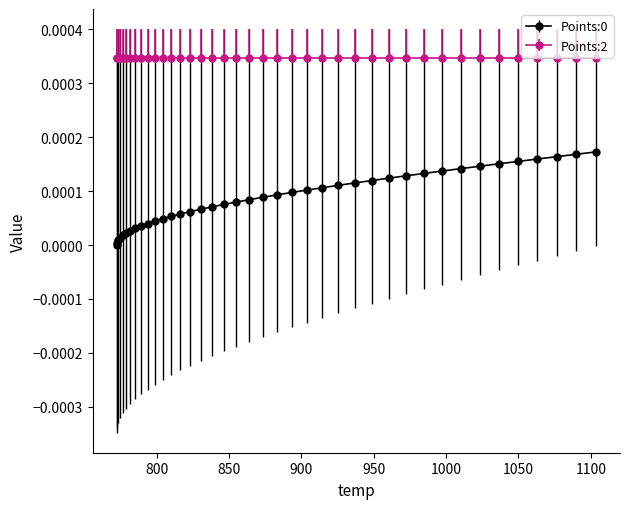

Which series has the largest total across all categories?

Points:2